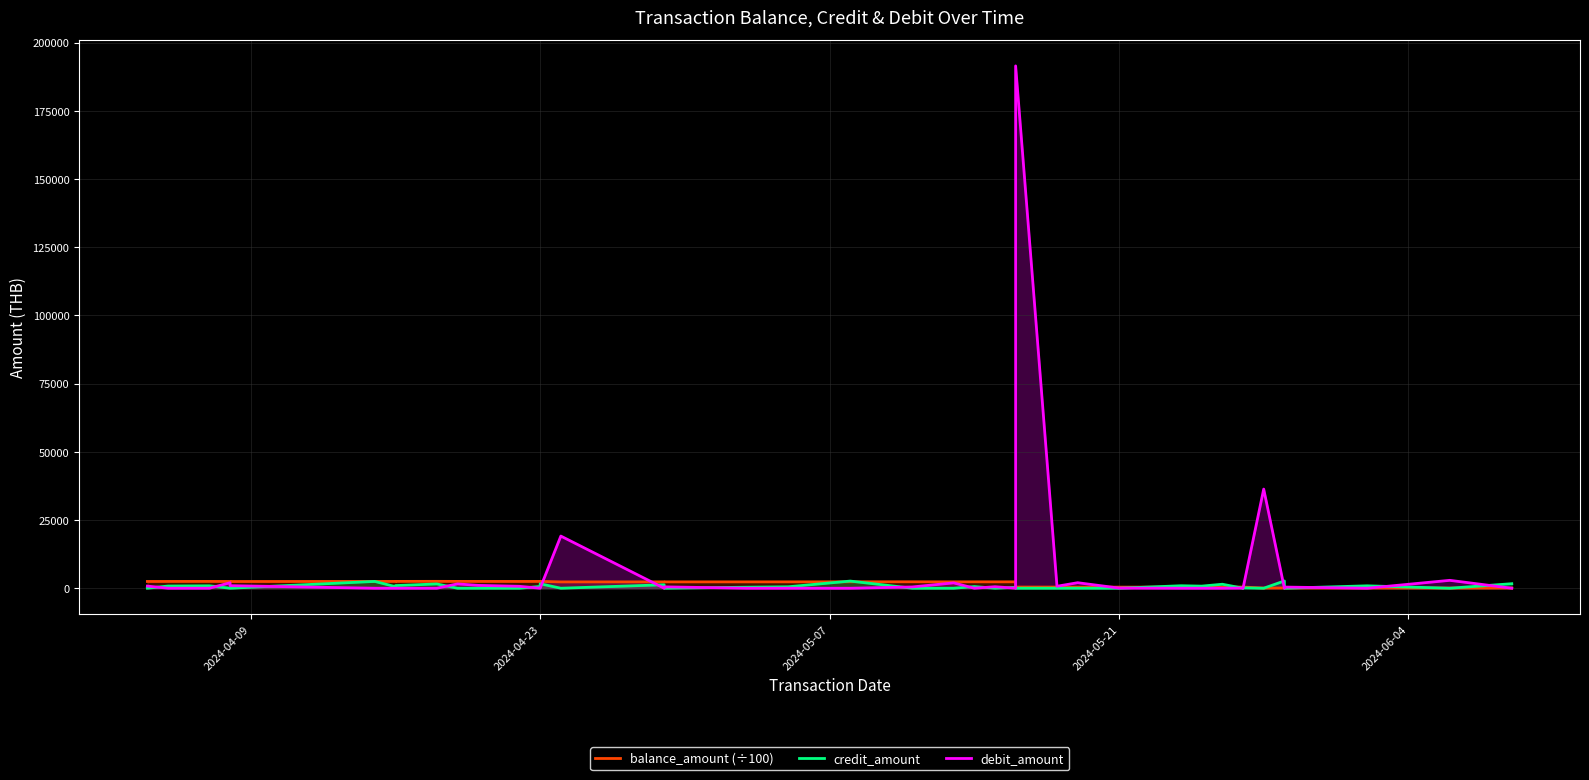

How many values in the balance_amount (÷100) series are below 2339?

20